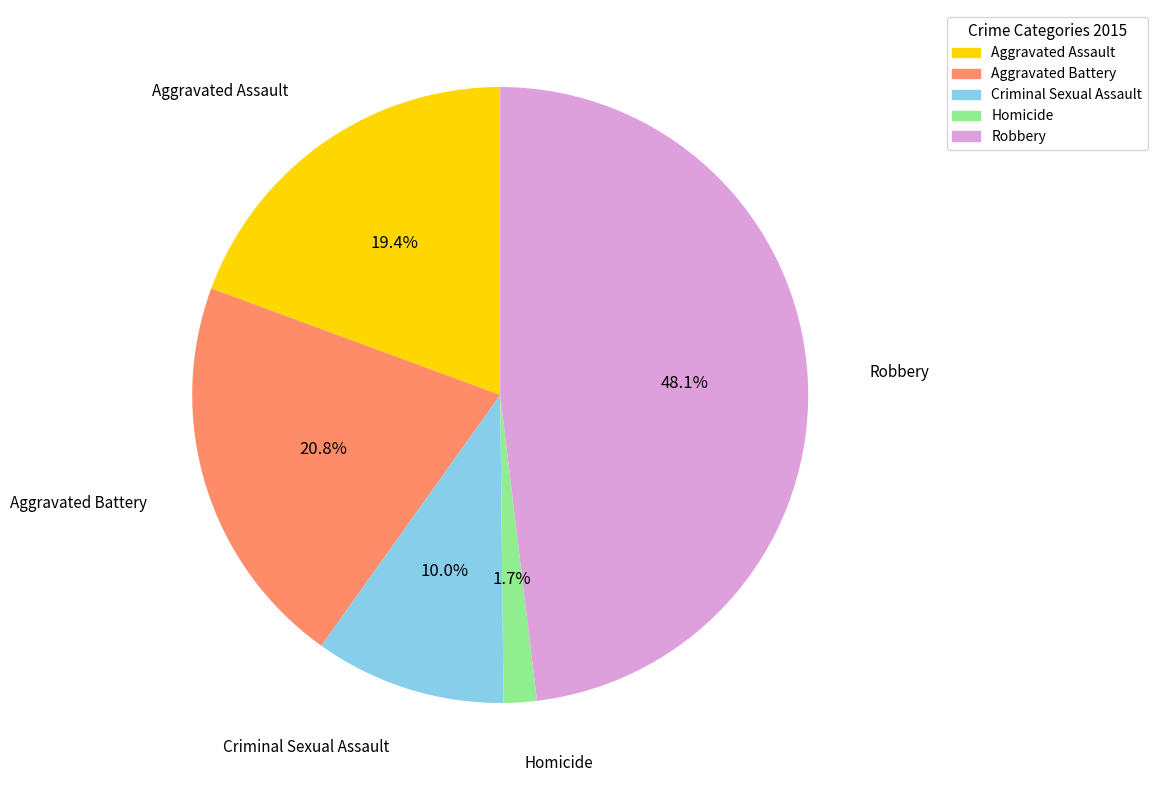

Is the sum of Aggravated Assault and Aggravated Battery greater than half?

No